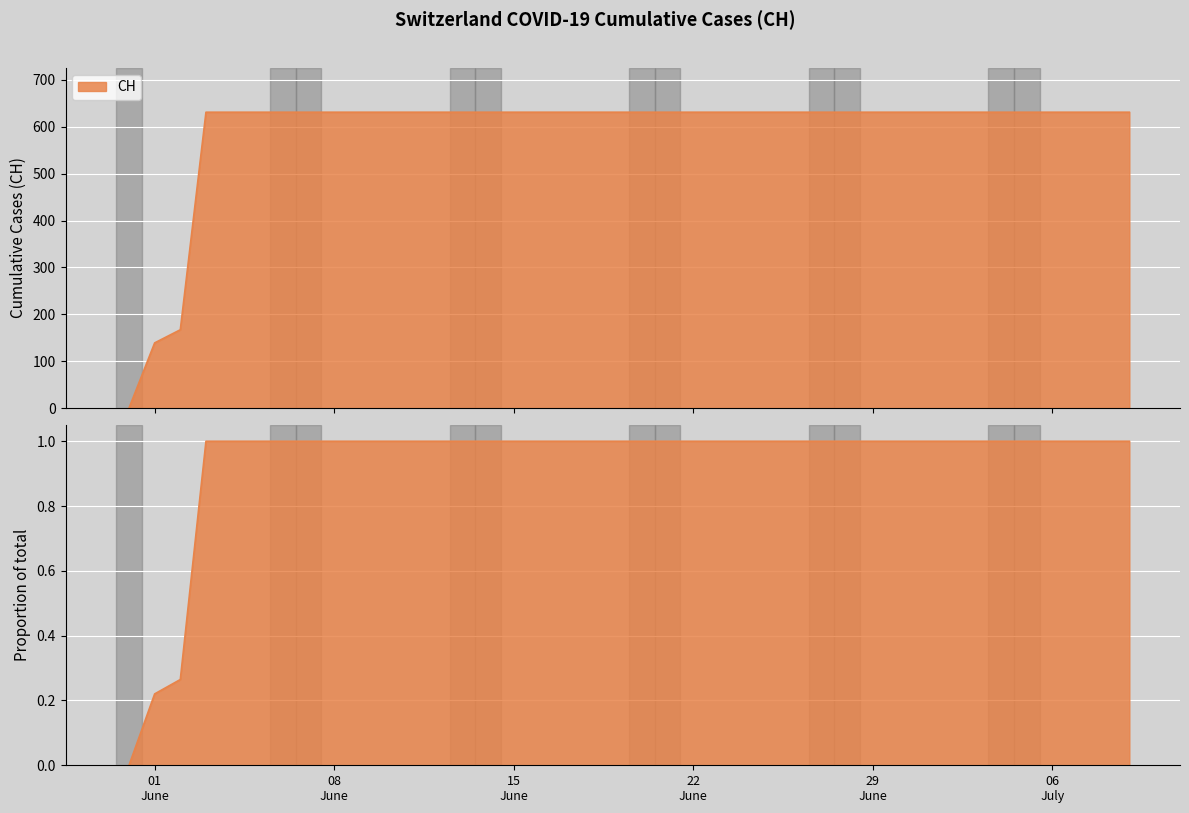

Does the chart display data point markers on the line(s)?

No